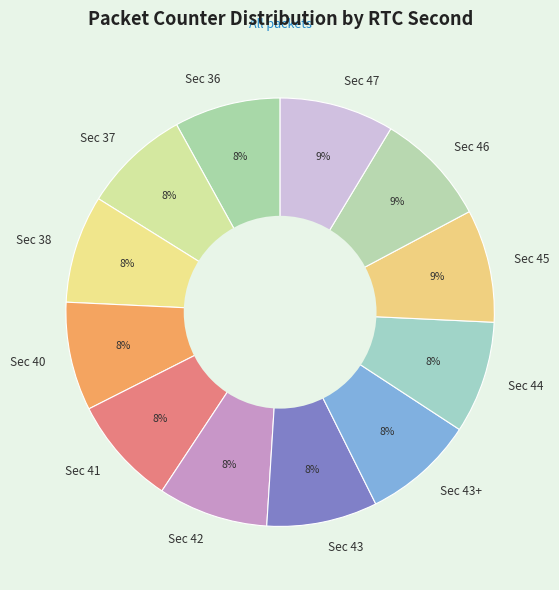

Is there a majority slice in this chart?

No